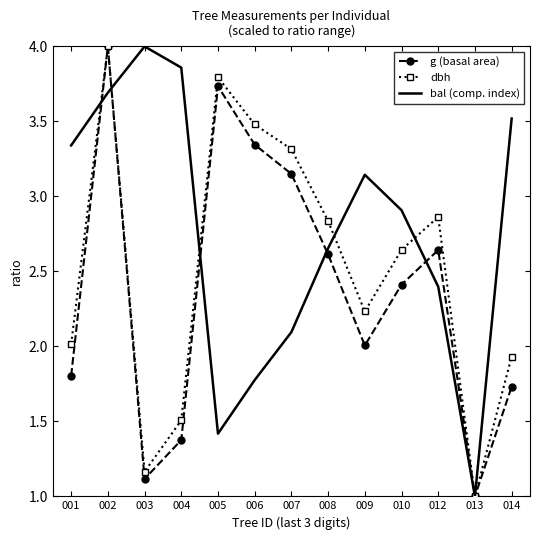

What are all the series names shown in the legend?

g (basal area), dbh, bal (comp. index)